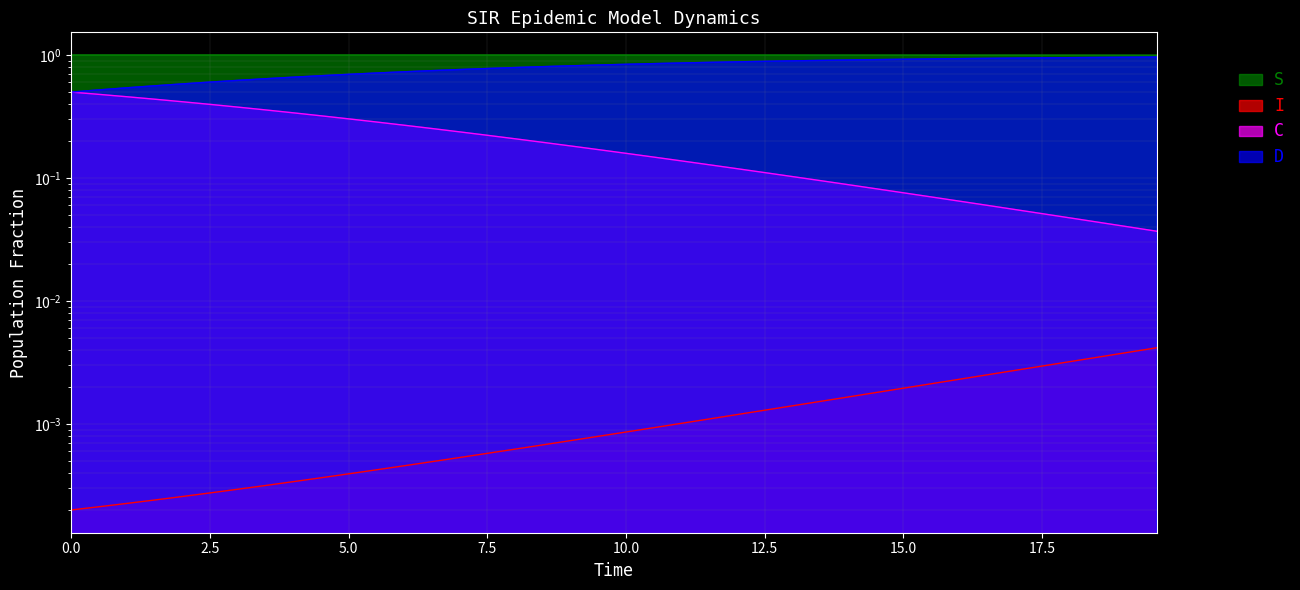

True or false: I has more than 2 interior local peaks.

False